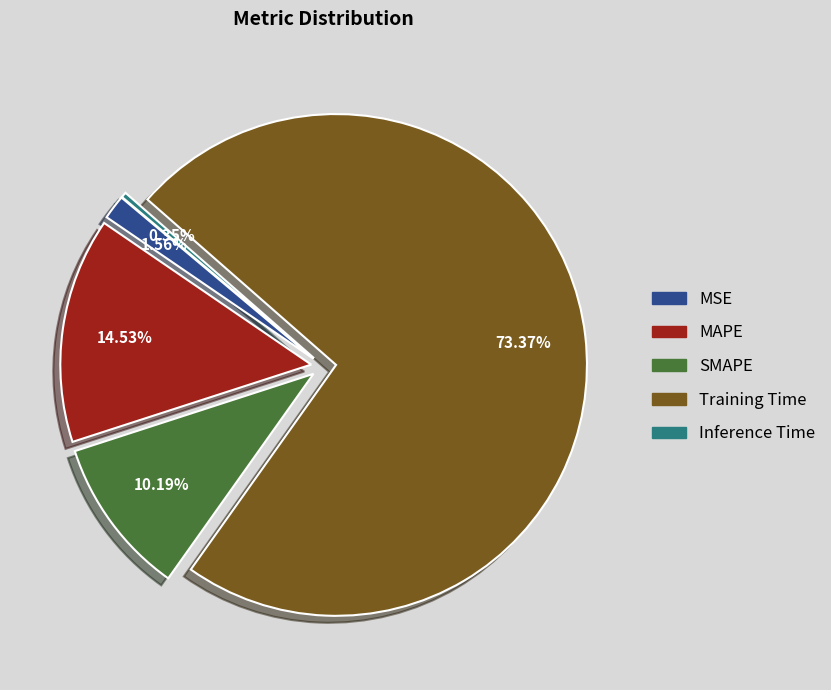

To the nearest percent, what is the difference between the largest and smallest slice percentages?

73%